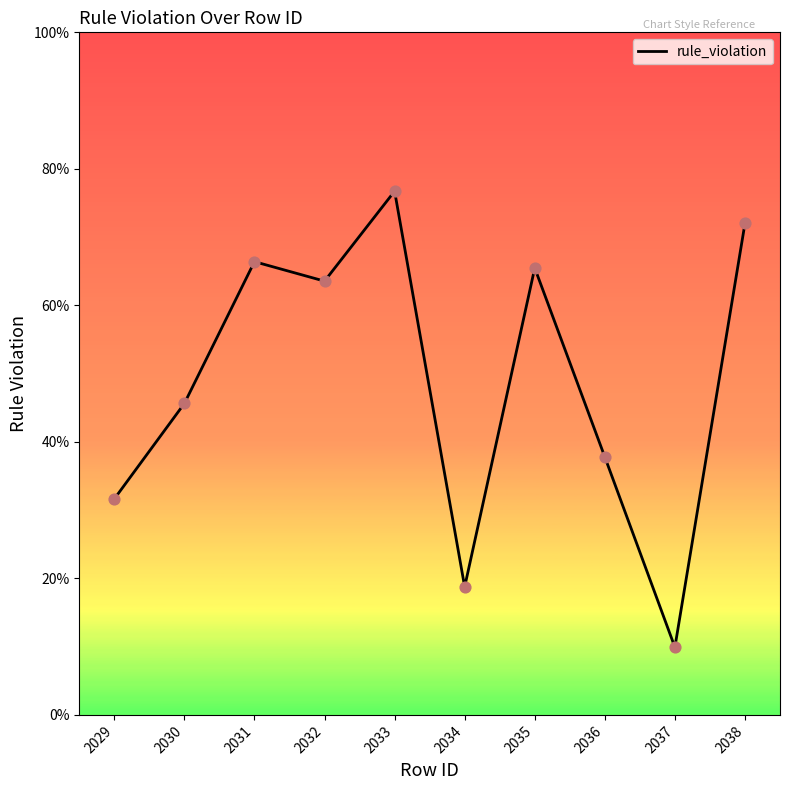

Which has a higher value, 2038 or 2031?

2038